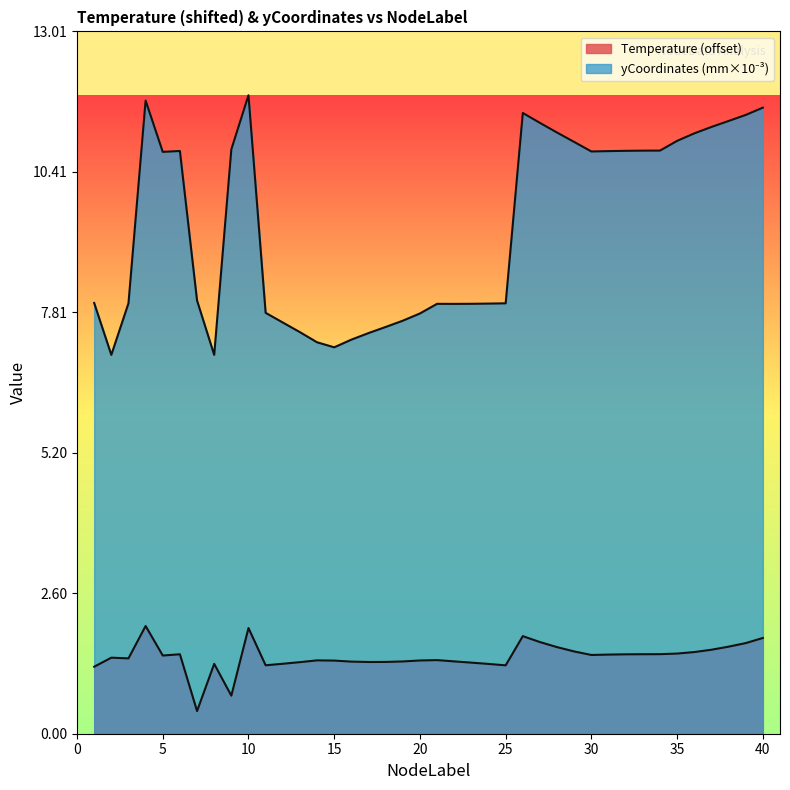

What is the difference between the yCoordinates values at 18 and 38?

3.8